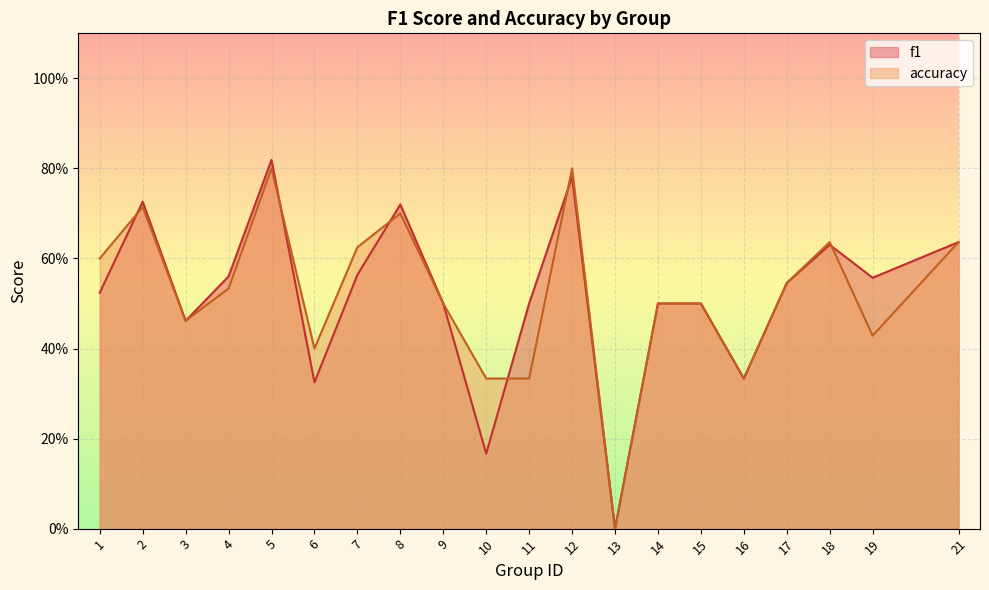

True or false: f1 and accuracy intersect in this chart.

True